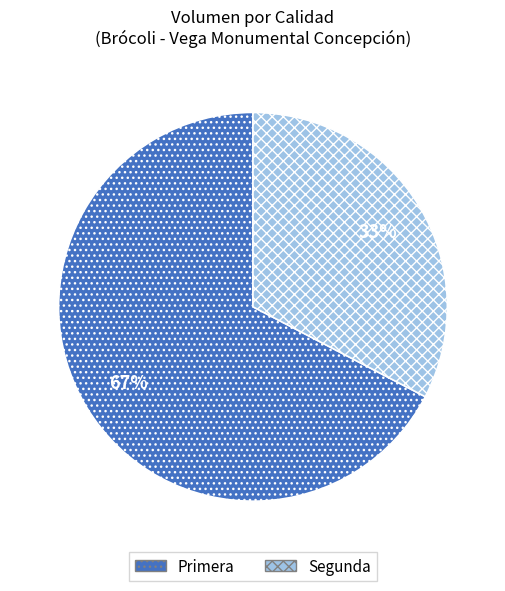

Combined, do Segunda and Primera account for over 50%?

Yes